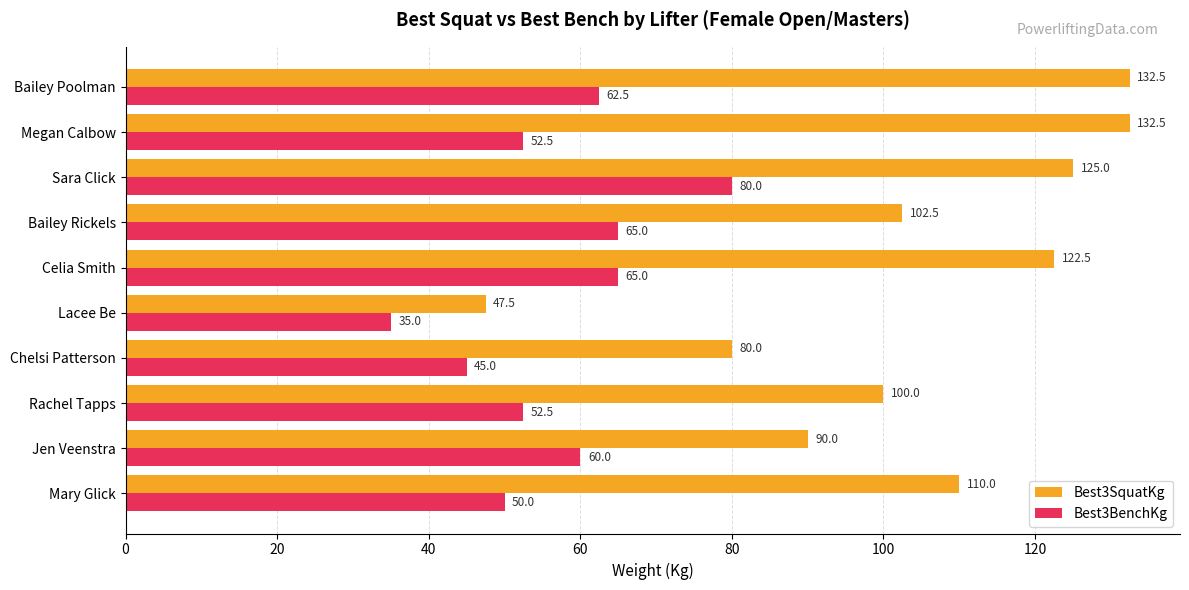

At which category is the sum across all series the highest?

Sara Click